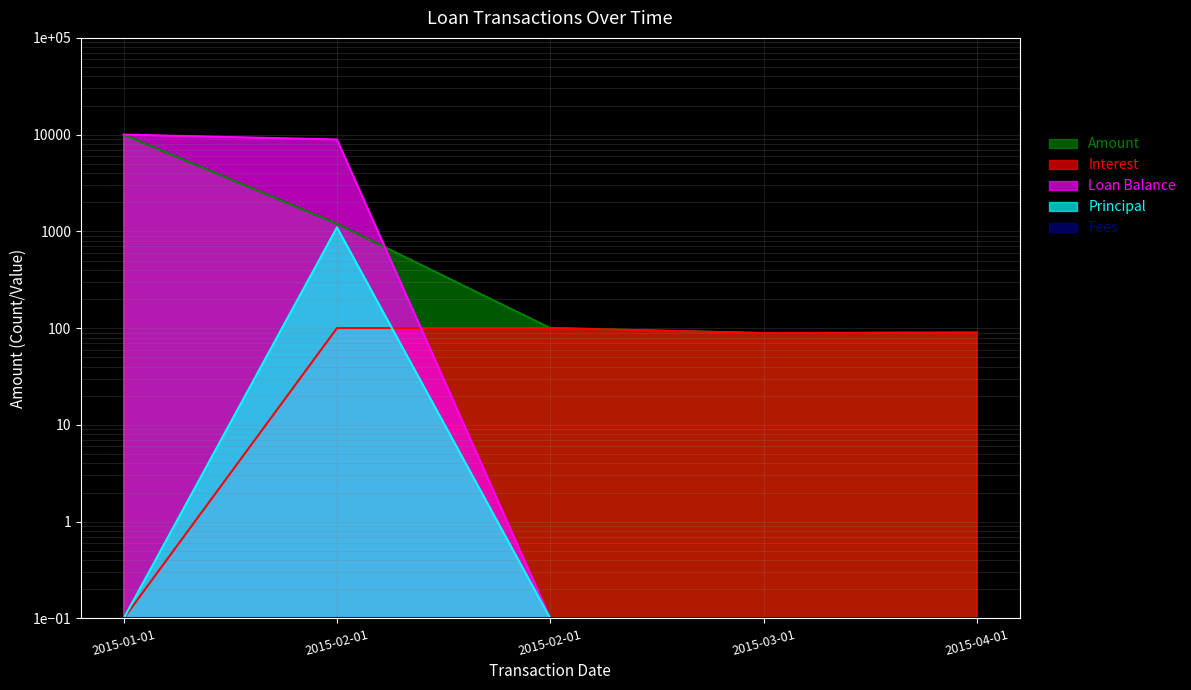

Reading left to right, what are all the values shown in this chart?

Amount: 2015-01-01=10000.0	2015-02-01=1200.0	2015-02-01=100.2	2015-03-01=88.9	2015-04-01=89.9
Interest: 2015-01-01=0.1	2015-02-01=100.2	2015-02-01=100.2	2015-03-01=88.9	2015-04-01=89.9
Loan Balance: 2015-01-01=10000.0	2015-02-01=8900.2	2015-02-01=0.1	2015-03-01=0.1	2015-04-01=0.1
Principal: 2015-01-01=0.1	2015-02-01=1099.8	2015-02-01=0.1	2015-03-01=0.1	2015-04-01=0.1